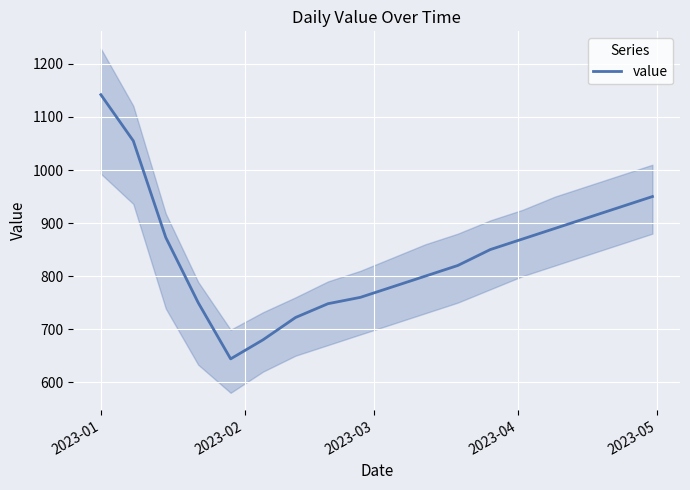

What is the difference between the maximum and minimum values?

498